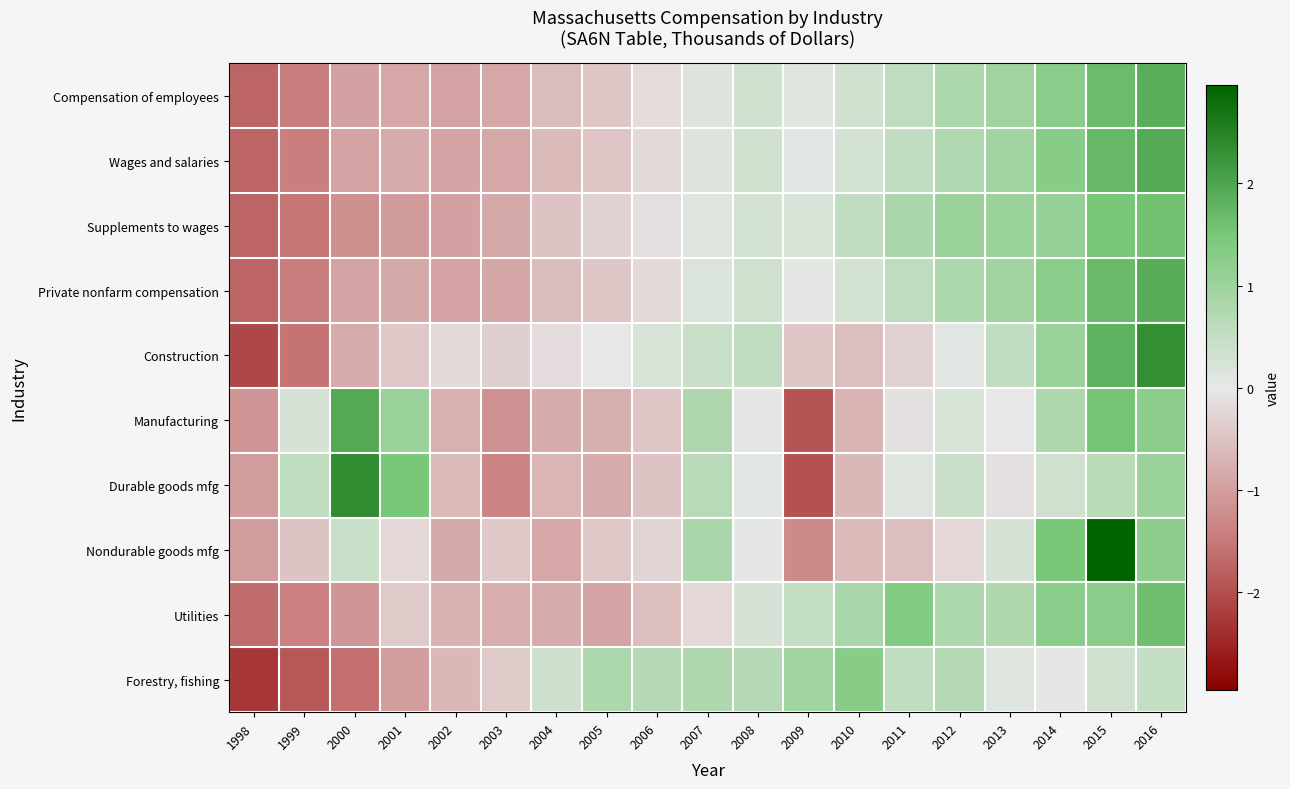

Count the number of data series in this chart.

10